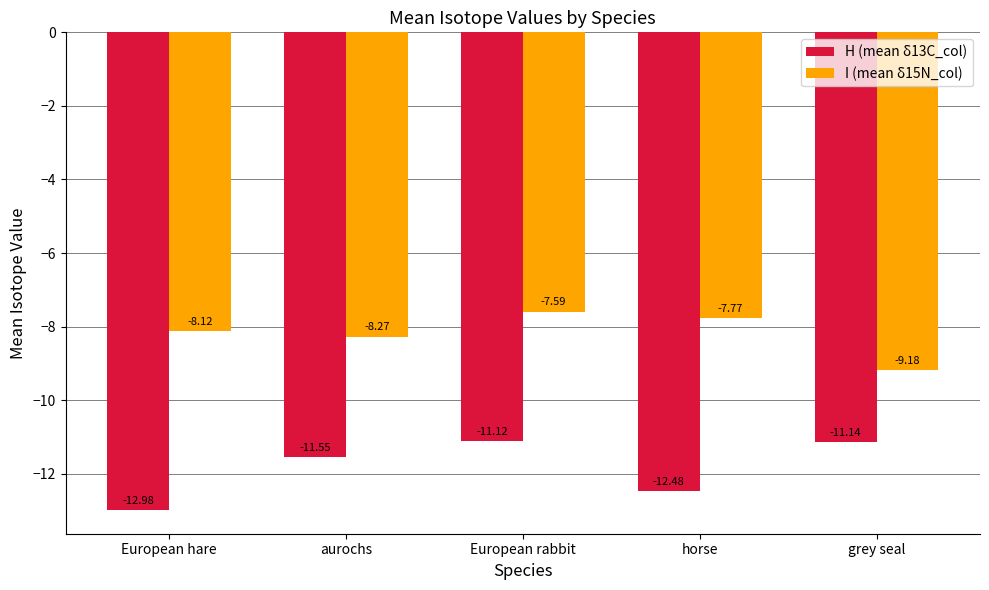

Which series has the largest range (max minus min)?

H (mean δ13C_col)